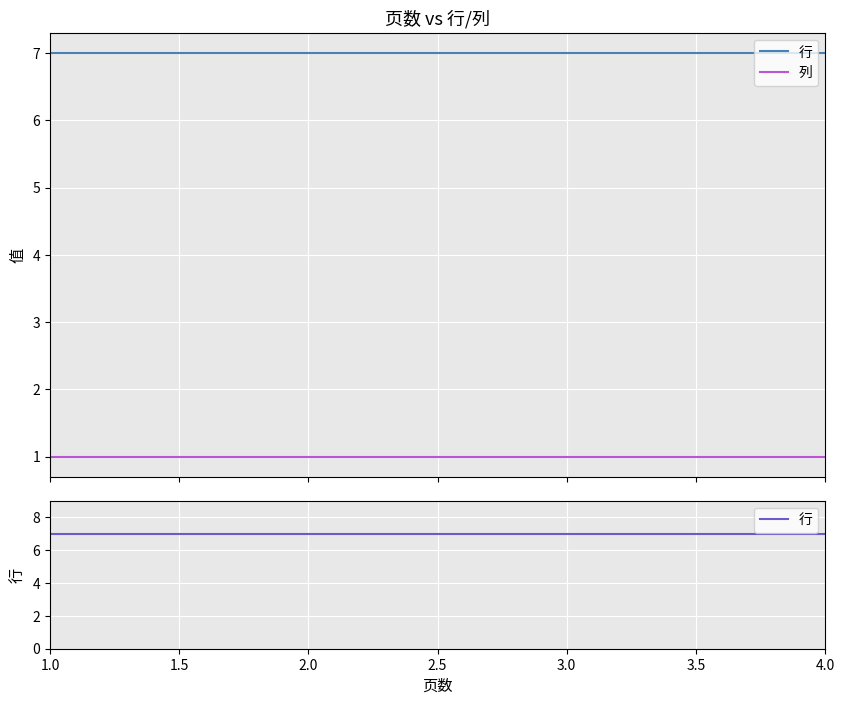

At which label does 行 reach its peak?

1.0